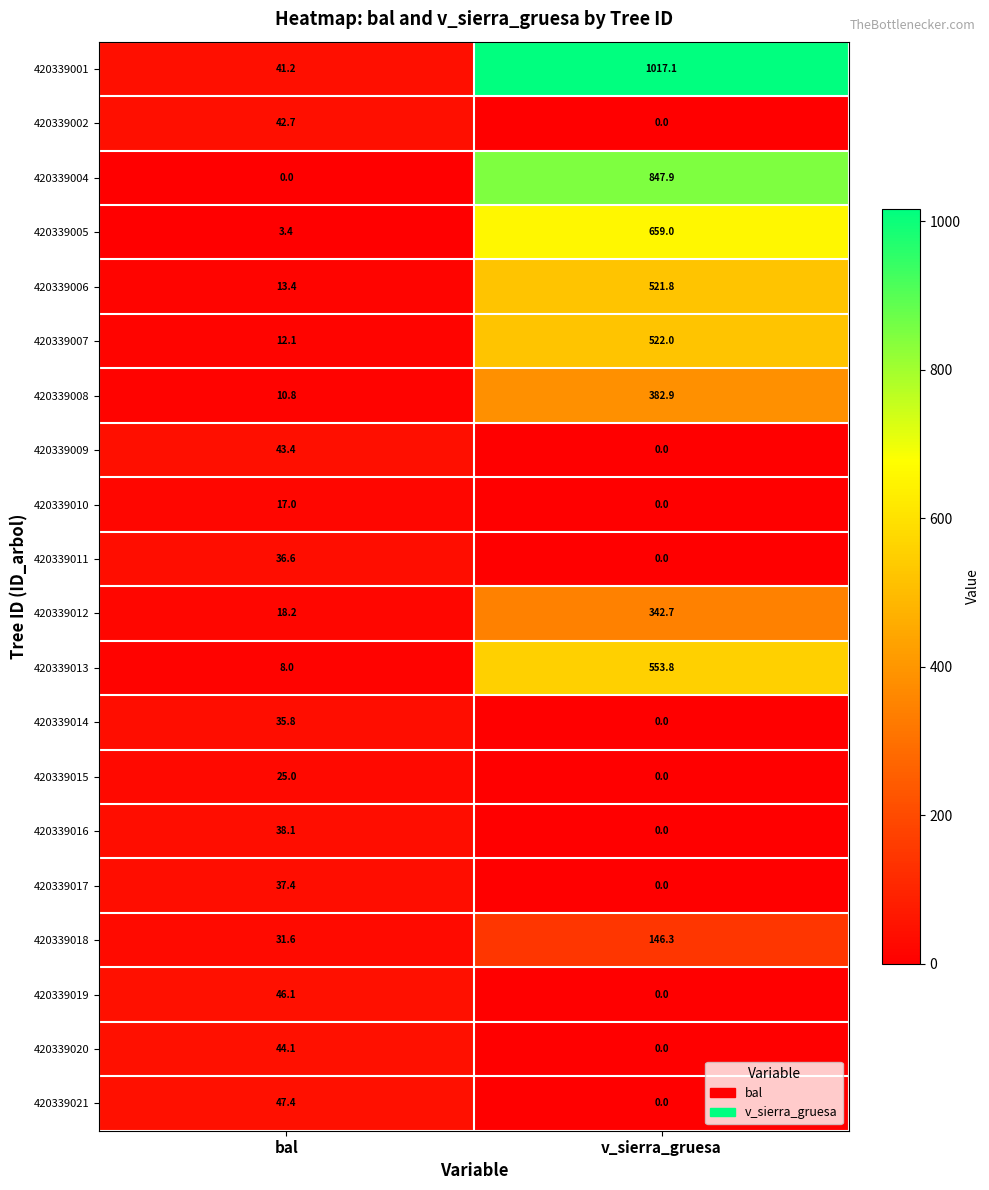

What is the sum of all 420339012 values?

360.9